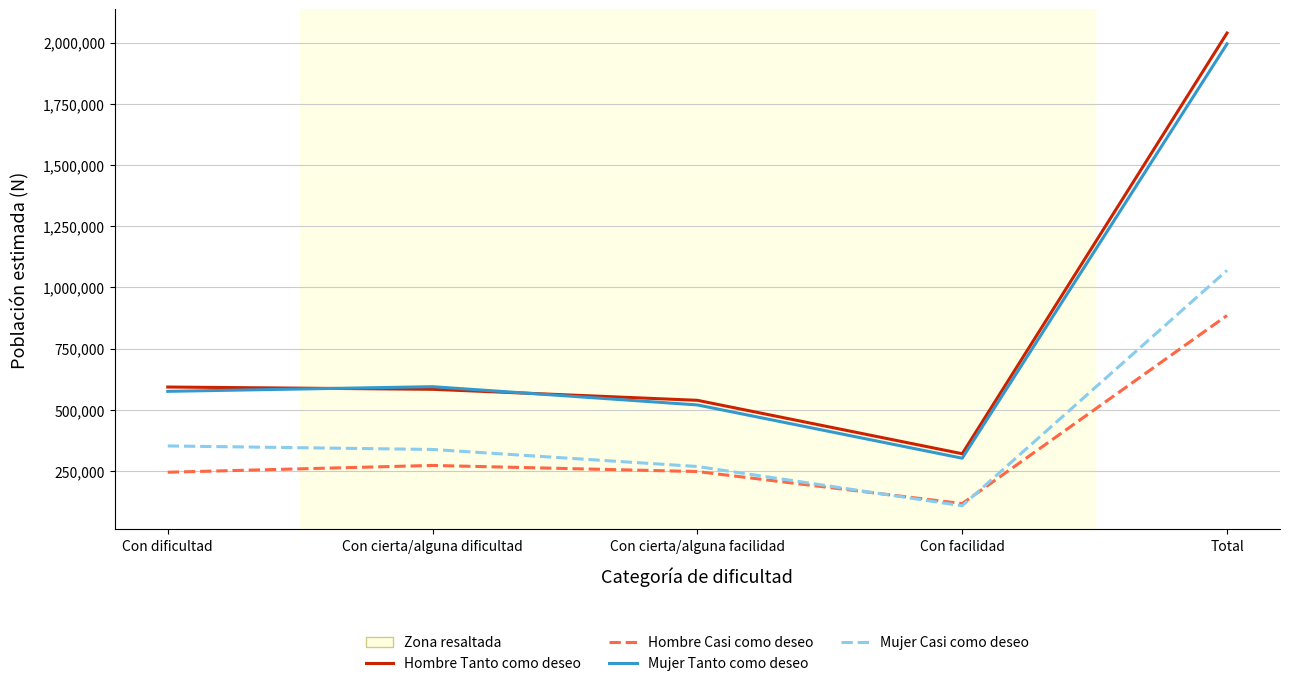

True or false: Mujer Casi como deseo and Mujer Tanto como deseo cross at least once.

False